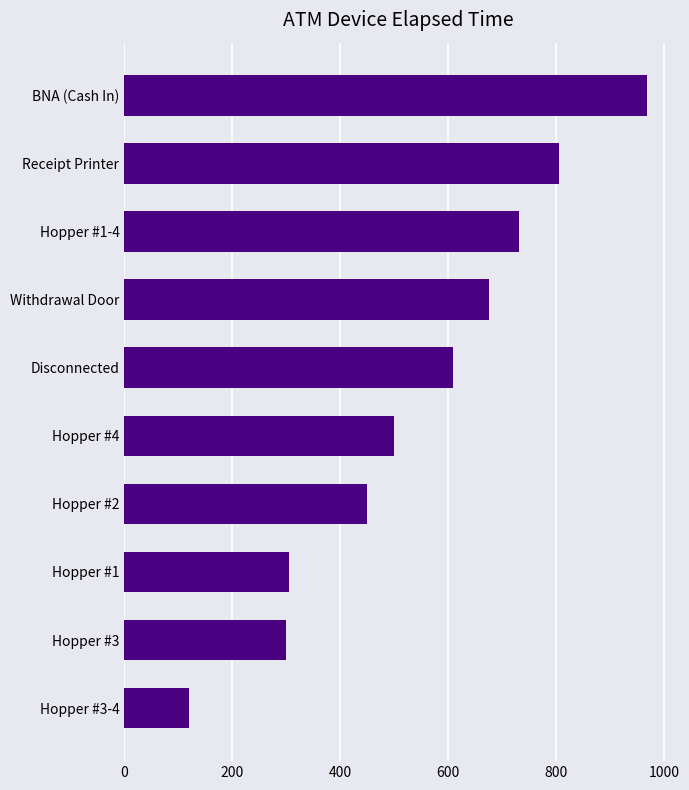

True or false: the data shows 805.3 at Receipt Printer.

True